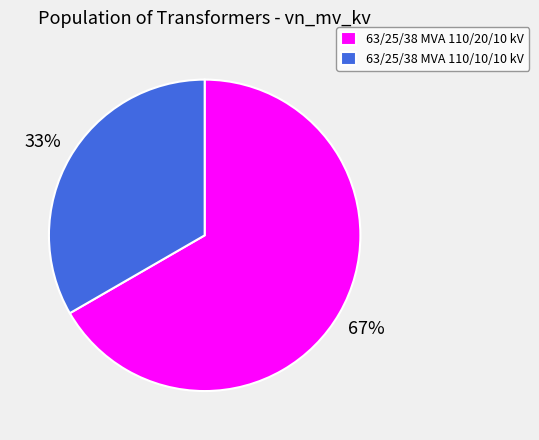

Rank the categories by value from lowest to highest.

63/25/38 MVA 110/10/10 kV, 63/25/38 MVA 110/20/10 kV